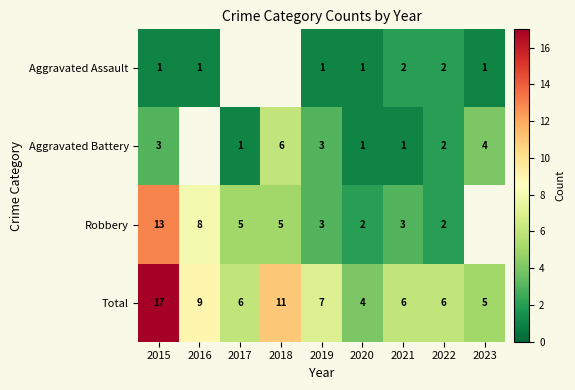

At how many categories does at least one series exceed 11?

1